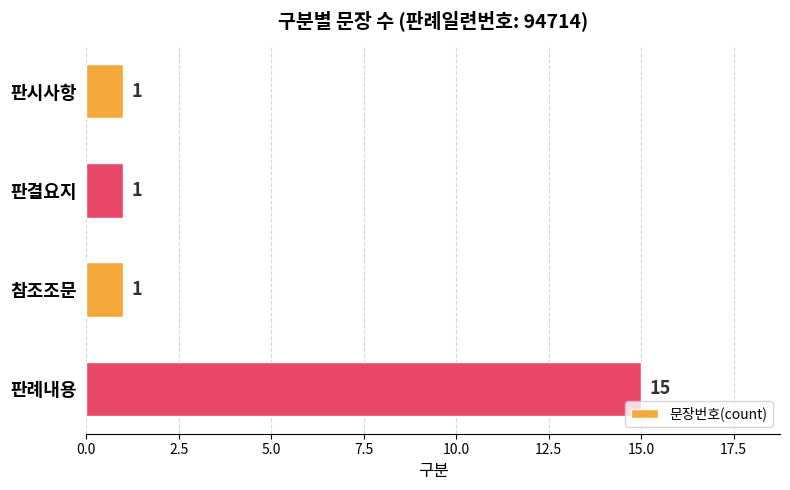

The chart shows a value of 1 at 참조조문. True or false?

True